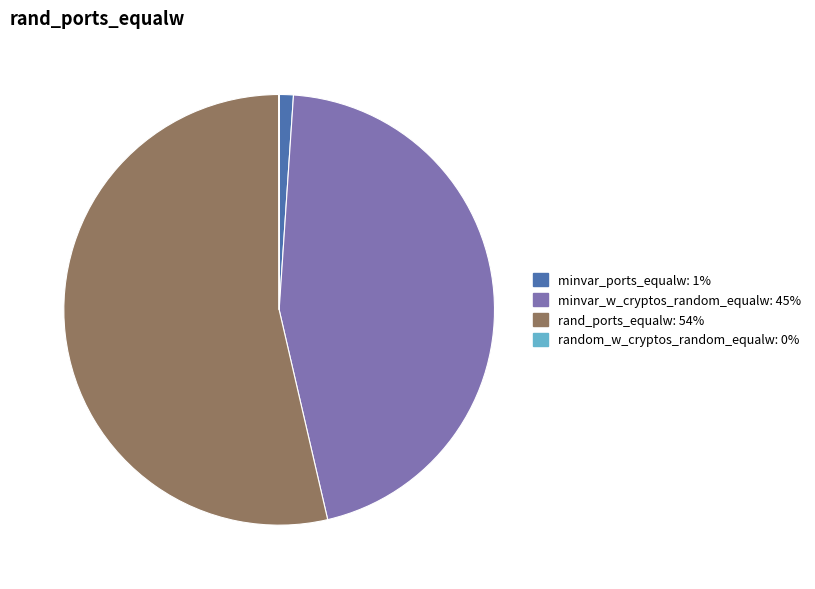

Does any single category account for the majority?

Yes